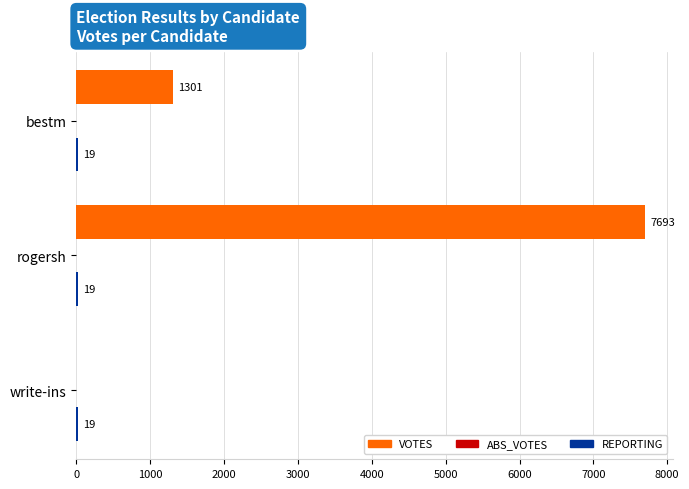

How many distinct data groups are displayed?

2